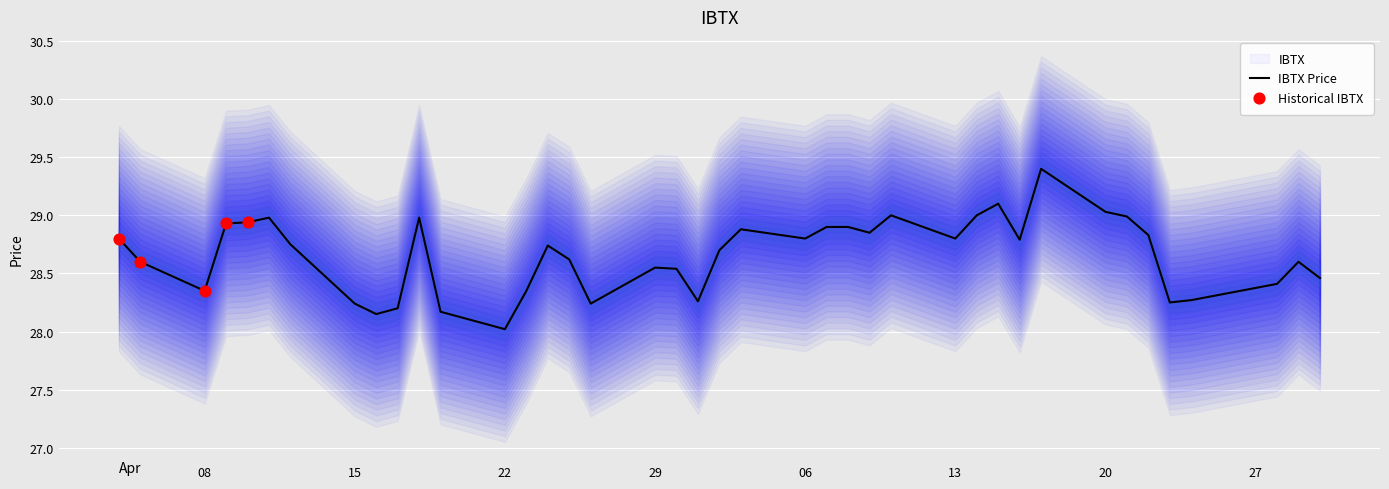

At which label does IBTX Price reach its minimum?

22